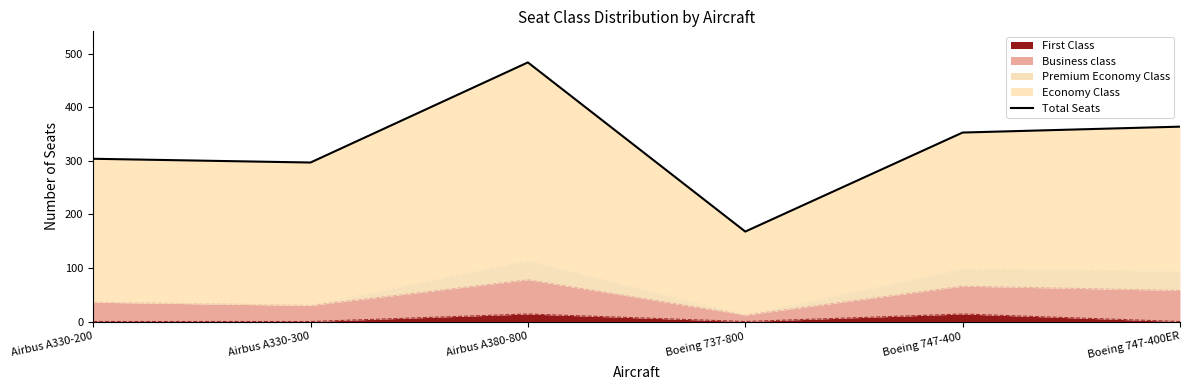

What is the value of the 4th point from the left?

168